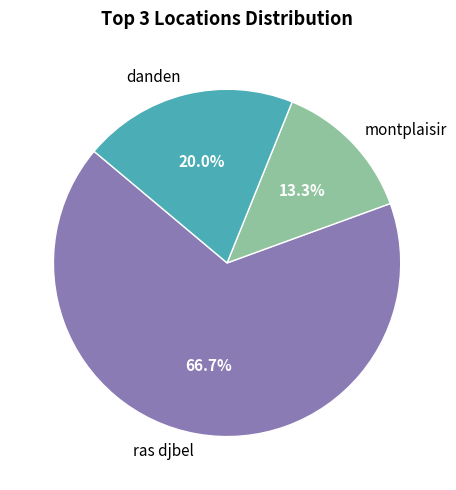

Rank the categories by value from lowest to highest.

montplaisir, danden, ras djbel